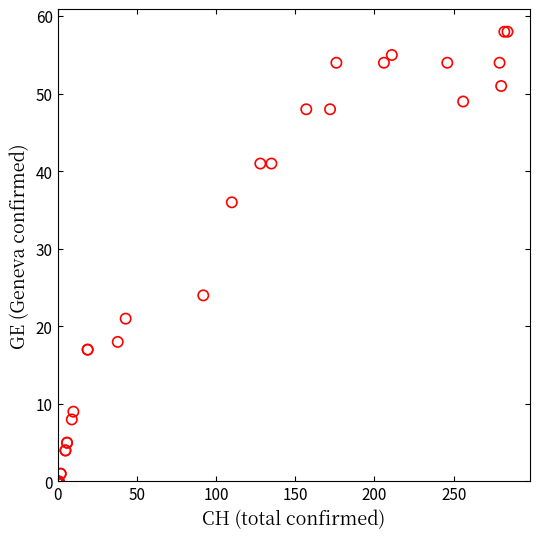

What Y value in the scatter plot is closest to 29?

24